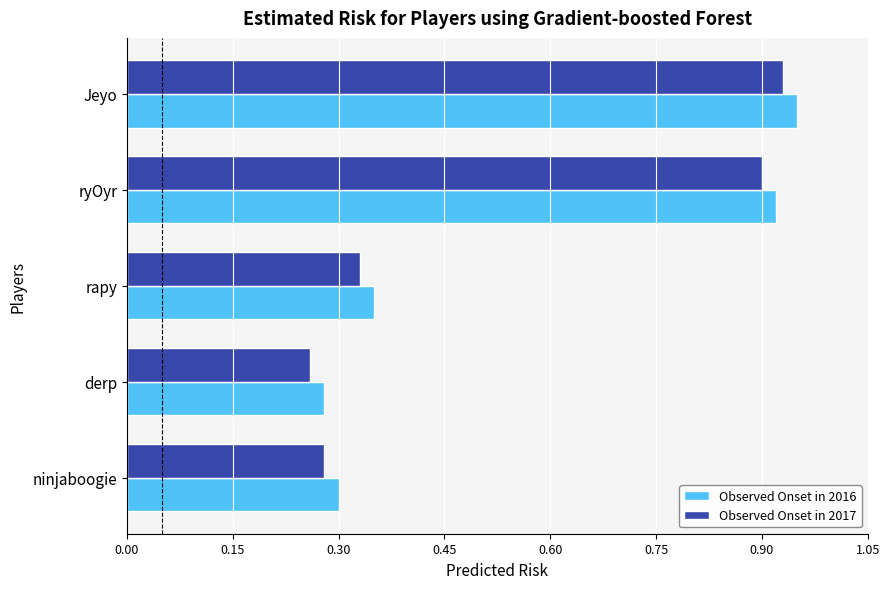

At which label does Observed Onset in 2016 reach its peak?

Jeyo